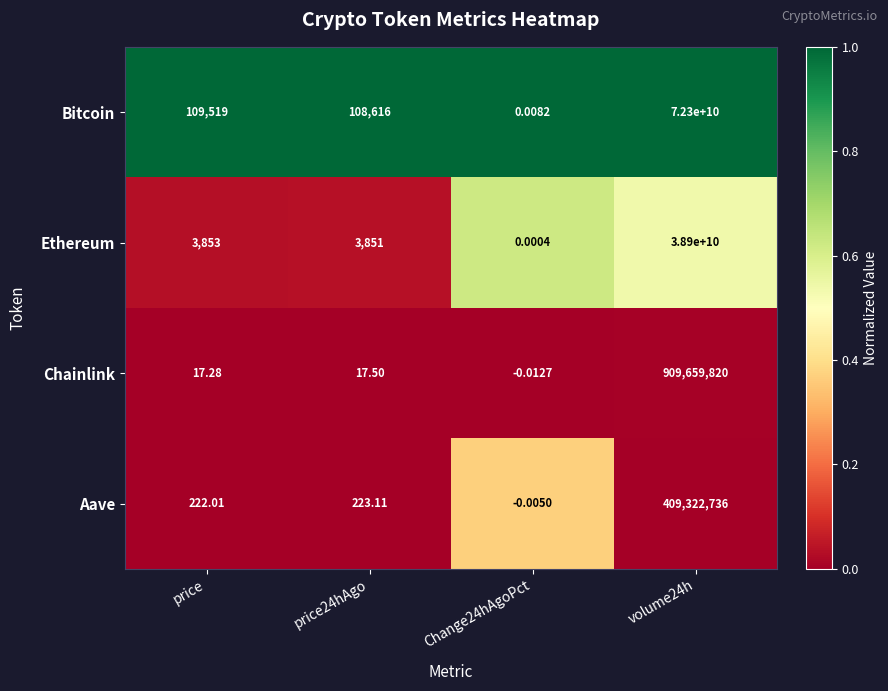

Which series has the largest range (max minus min)?

Bitcoin